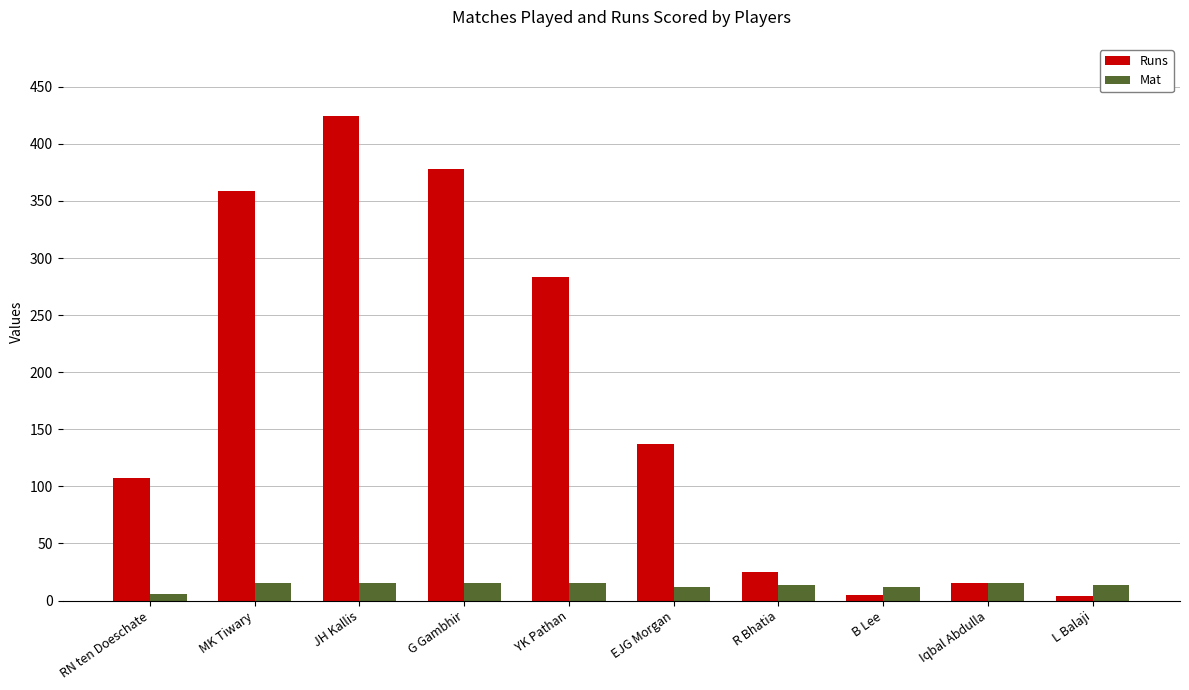

What is the total value across all series at L Balaji?

18